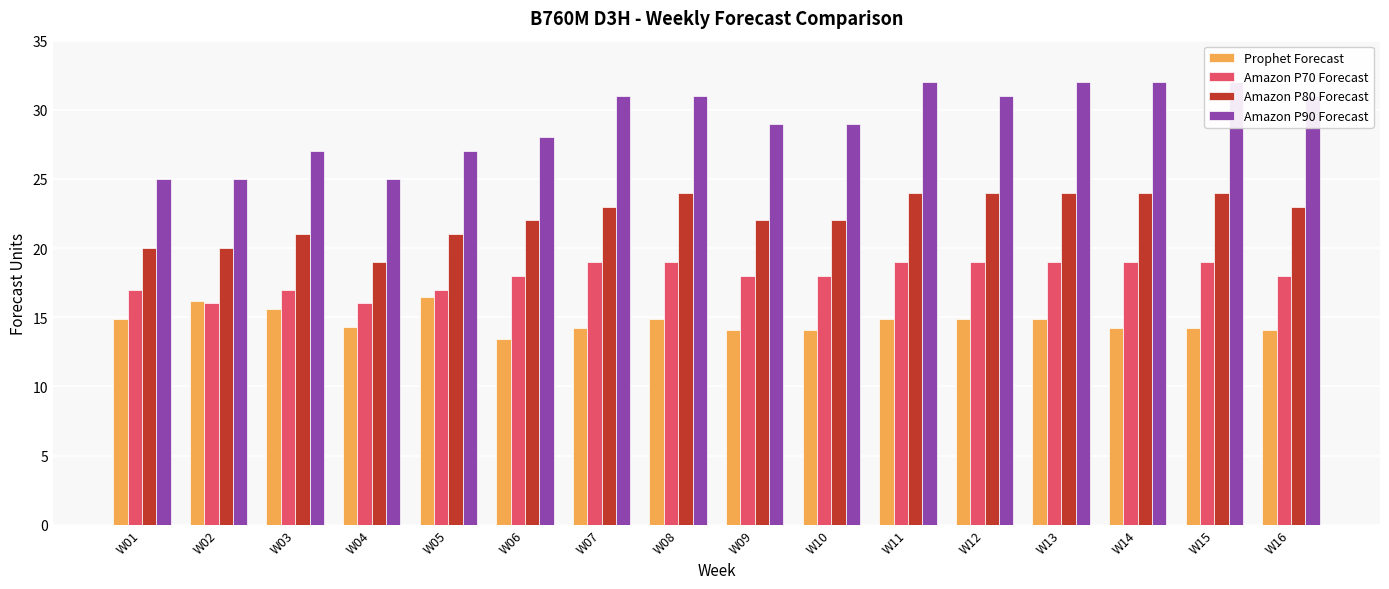

Which category has the lowest value across all series?

W06